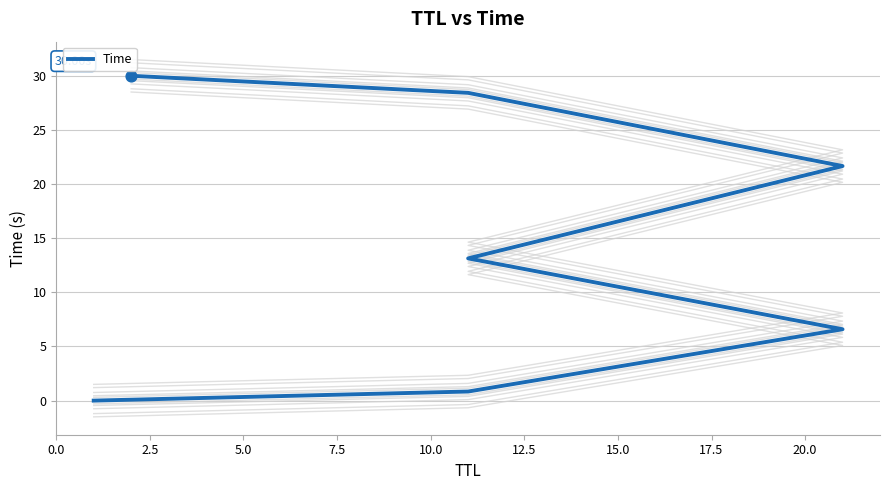

Which has a higher value, 5.0 or 10.0?

10.0